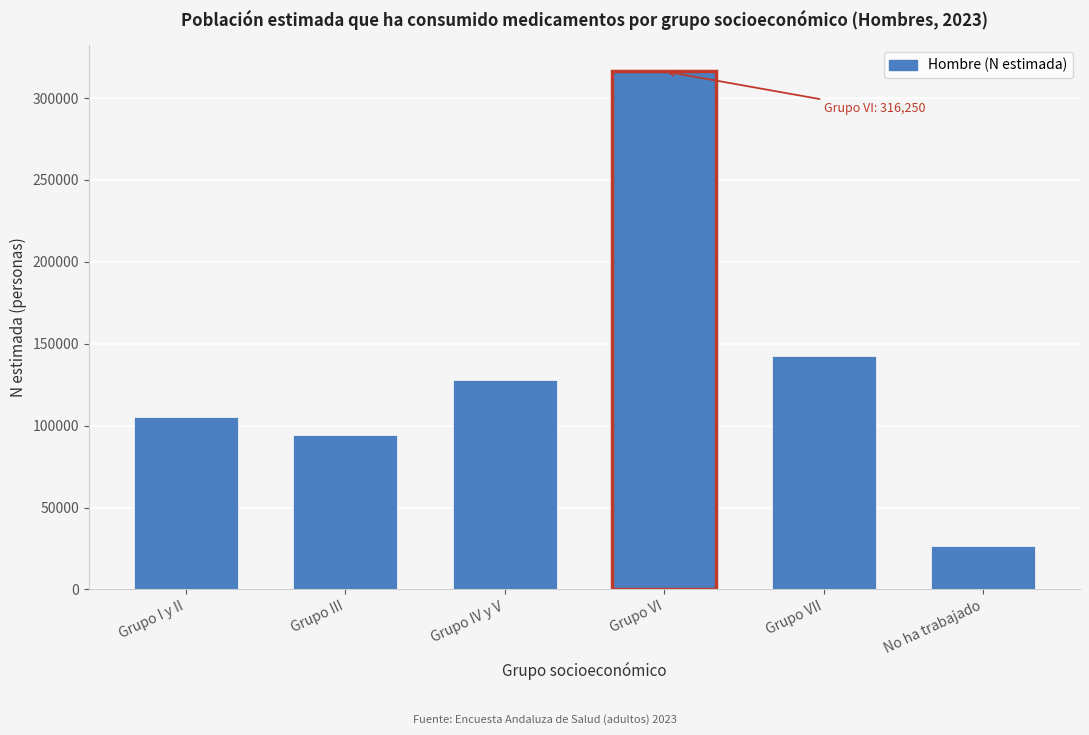

Reading right to left, what are all the values shown in this chart?

26333	142753	316250	127926	94294	105516